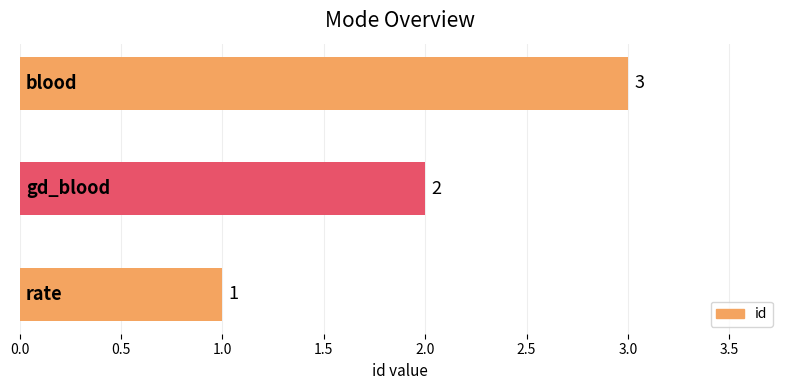

How many values are between 1 and 3?

3